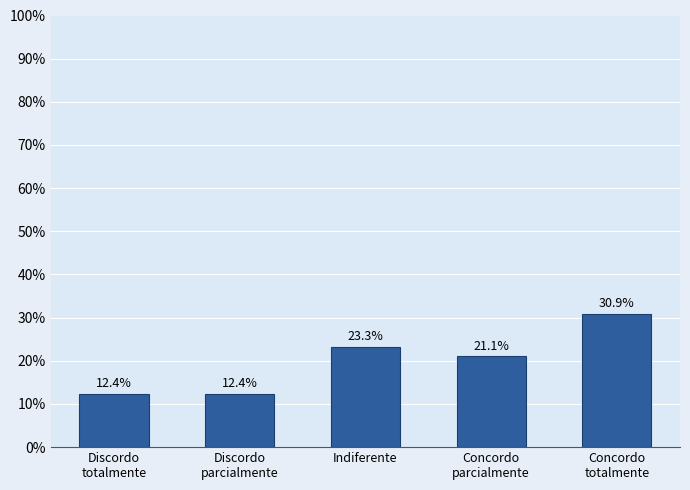

Reading right to left, list all the values displayed in this chart.

Concordo
totalmente=30.9	Concordo
parcialmente=21.1	Indiferente=23.3	Discordo
parcialmente=12.4	Discordo
totalmente=12.4